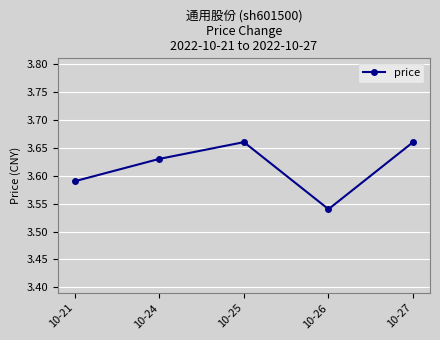

The chart shows a value of 2.3 at 10-26. True or false?

False